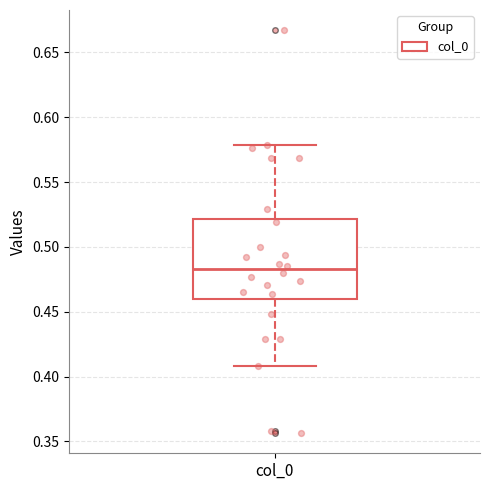

Where is the upper edge of the box for col_0 on the y-axis? The values are not printed on the chart, so give them approximately, as read against the axis.

0.520